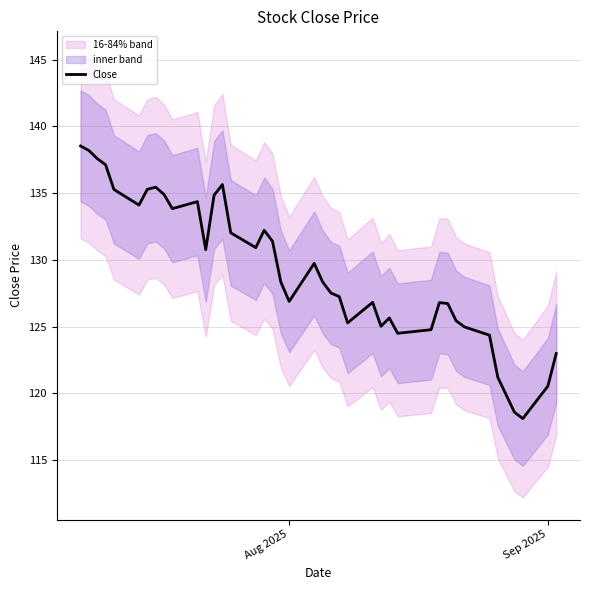

What is the minimum value for Close?

118.1